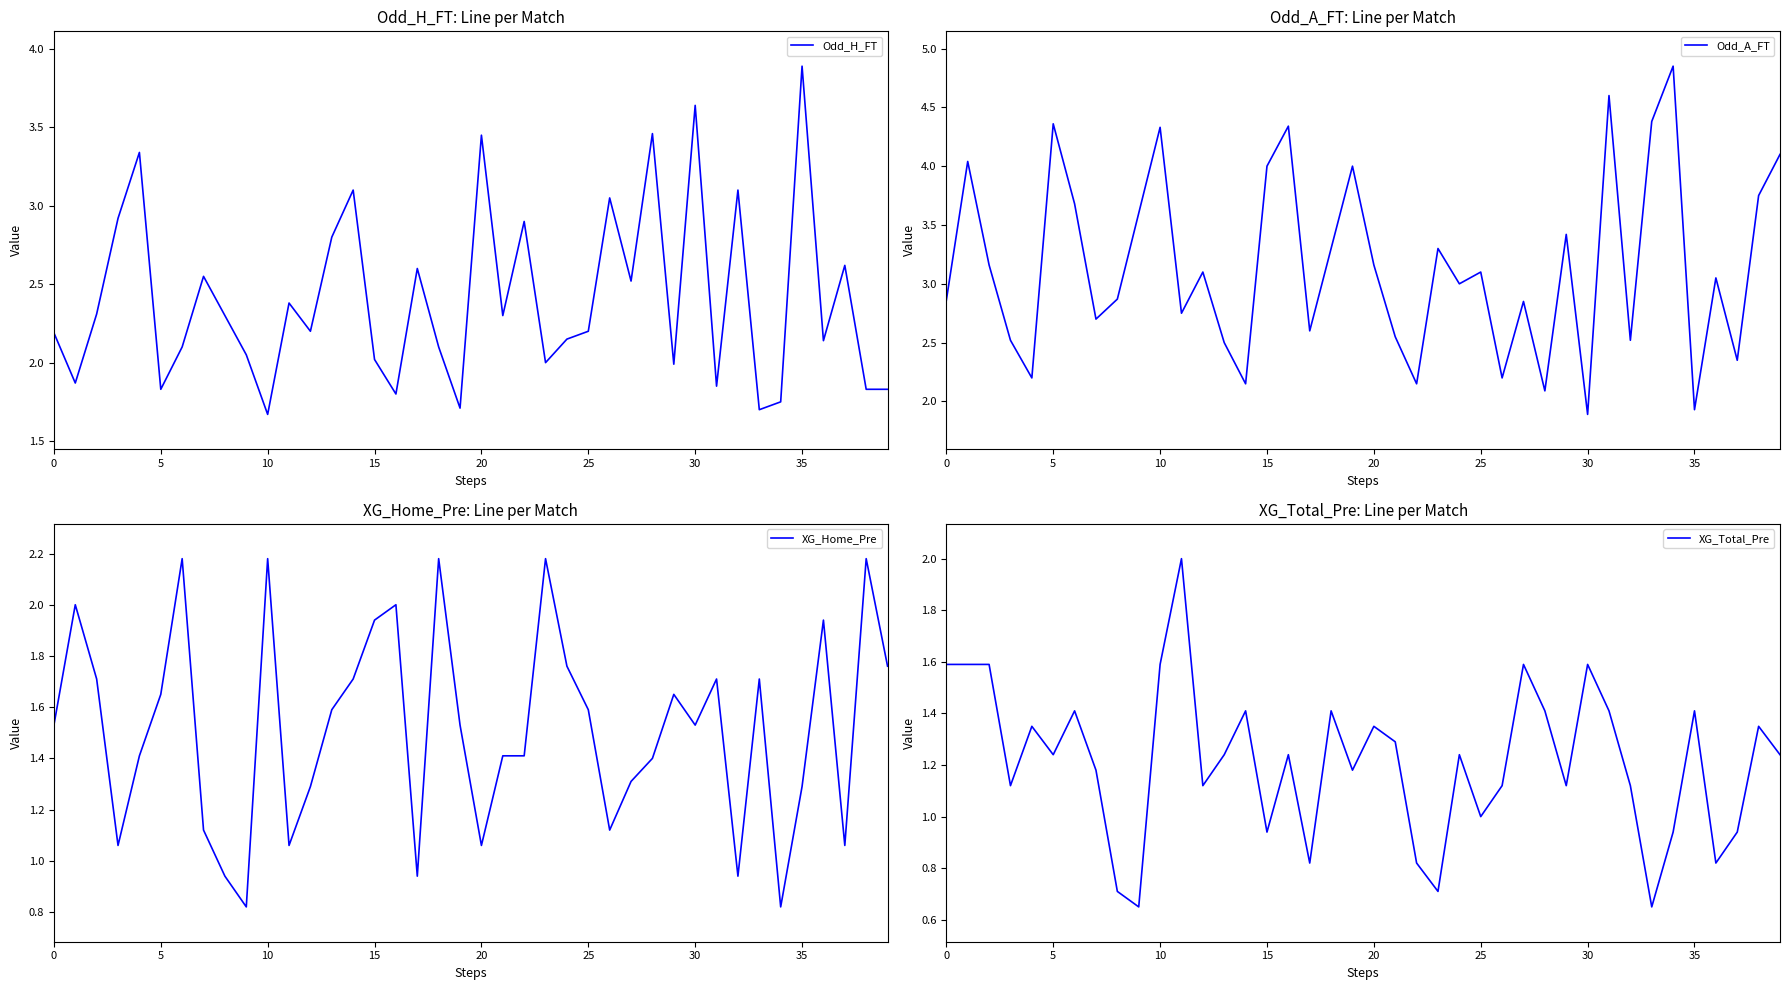

True or false: Odd_H_FT has a value of 2.2 at 0.

True